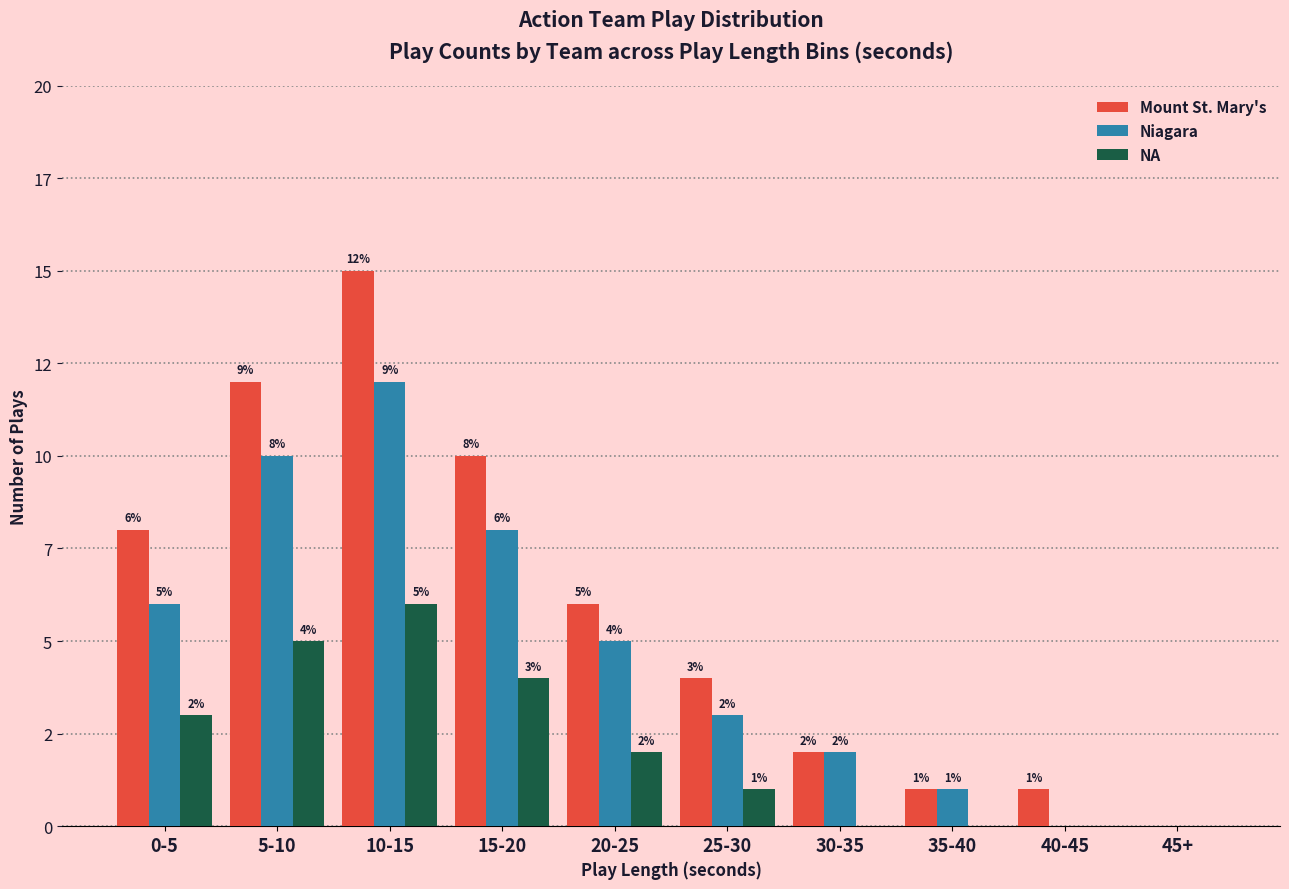

Are the bars horizontal?

No